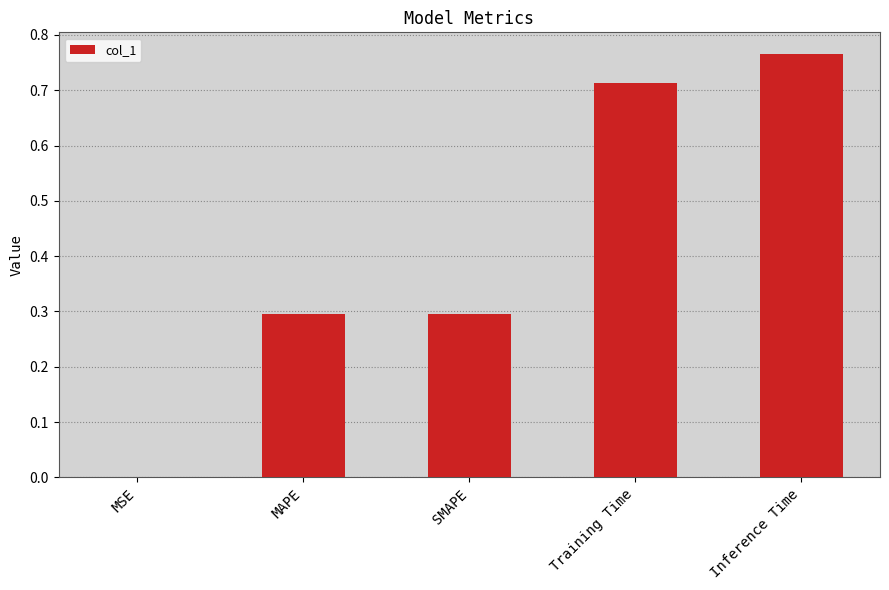

What is the sum of all values?

2.1